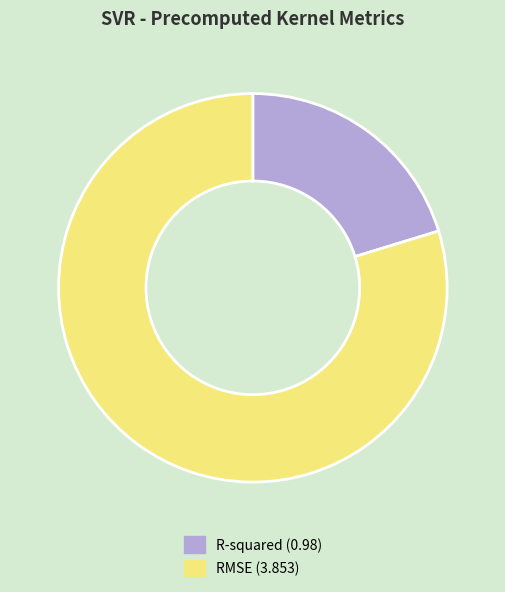

Is it true that R-squared is 20% of the pie?

True